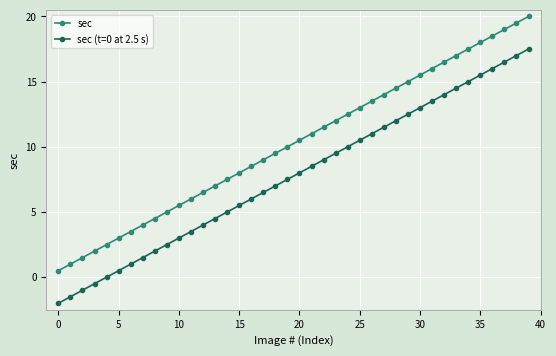

True or false: sec has more than 0 points higher than both neighbors.

False